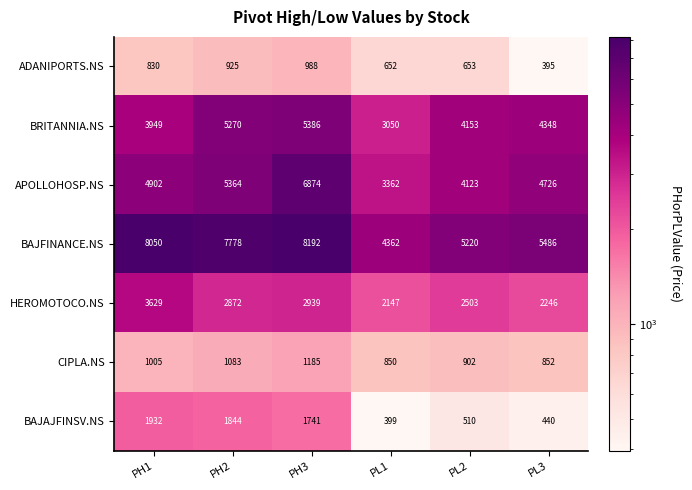

Rank the series at PL1 from lowest to highest value.

BAJAJFINSV.NS, ADANIPORTS.NS, CIPLA.NS, HEROMOTOCO.NS, BRITANNIA.NS, APOLLOHOSP.NS, BAJFINANCE.NS